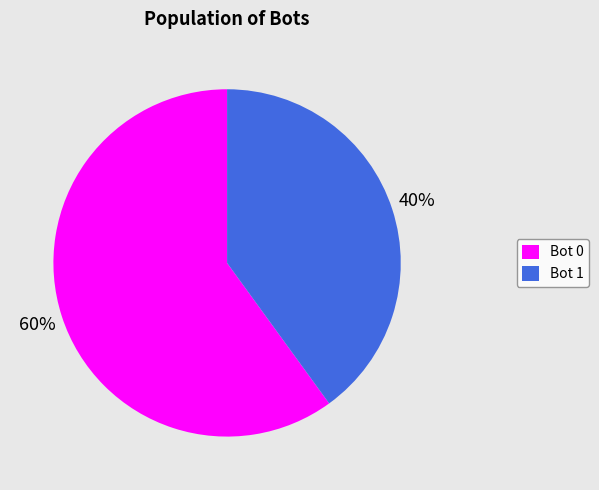

What is the smallest slice in the pie chart?

Bot 1